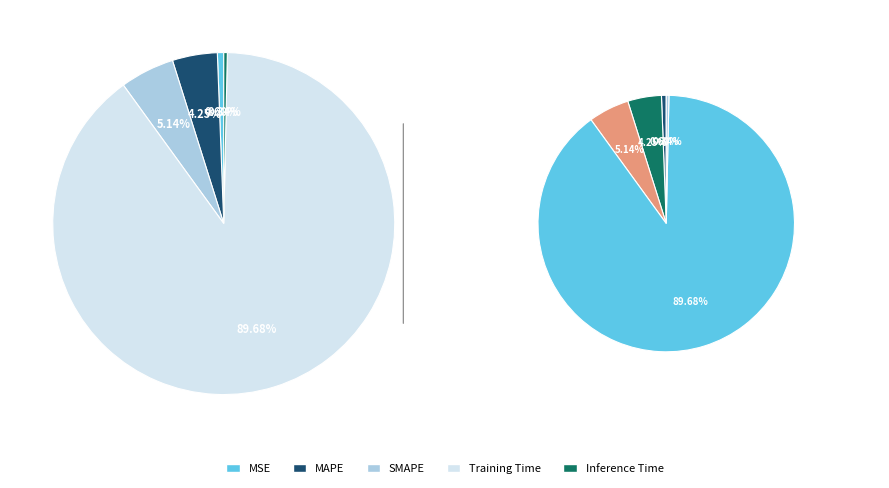

Between Inference Time and SMAPE, which is larger?

SMAPE